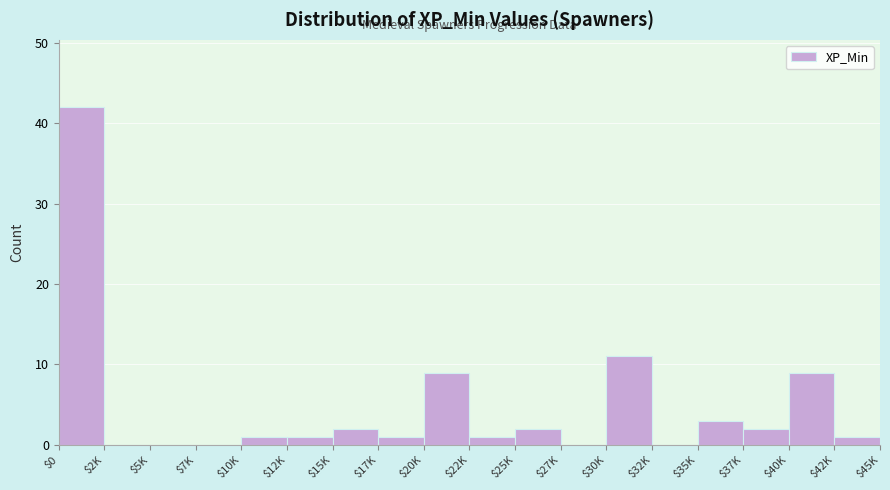

What is the greatest value displayed?

42